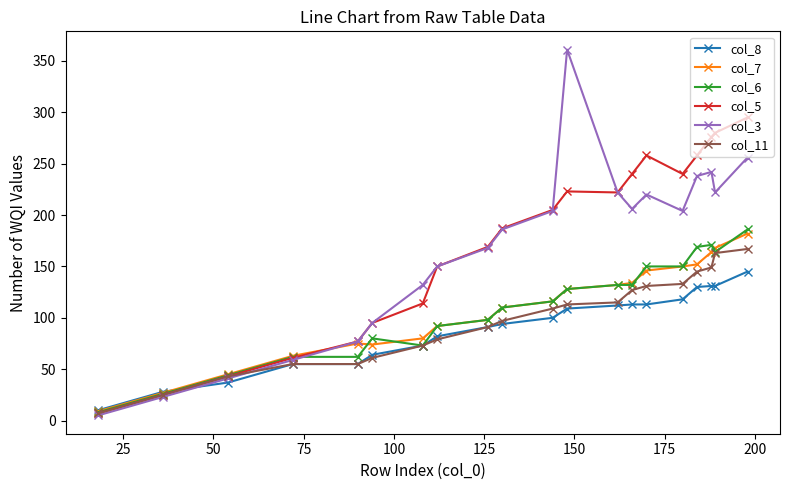

What is the greatest value displayed?

361